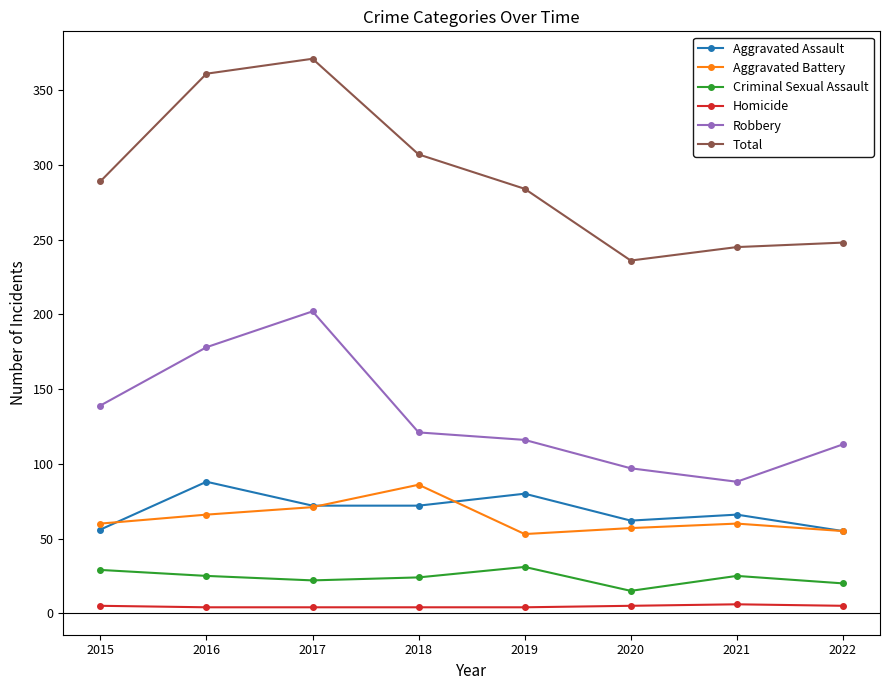

True or false: Robbery and Homicide cross at least once.

False